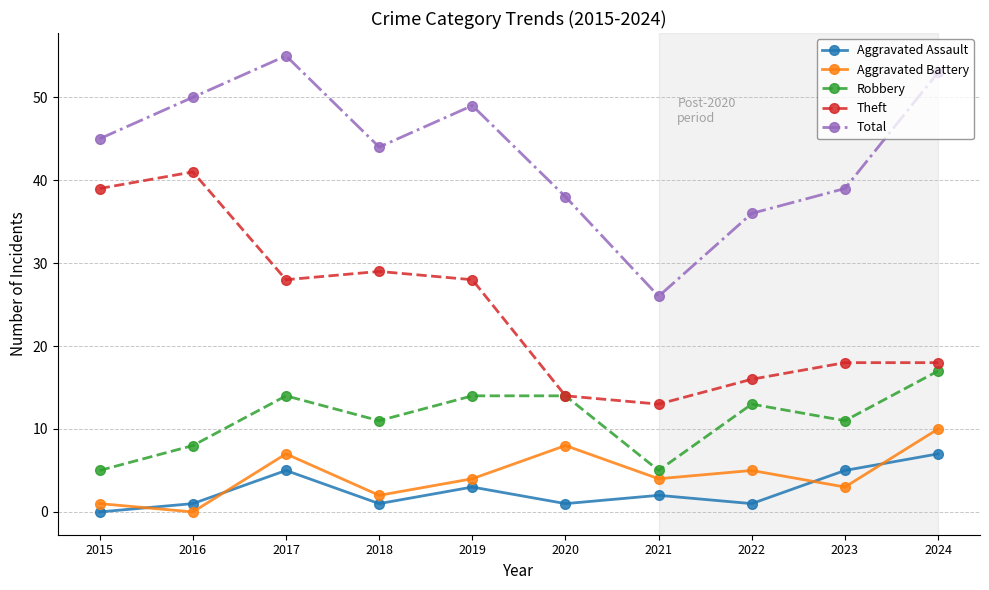

What is the sum of the Aggravated Assault values at 2018 and 2022?

2